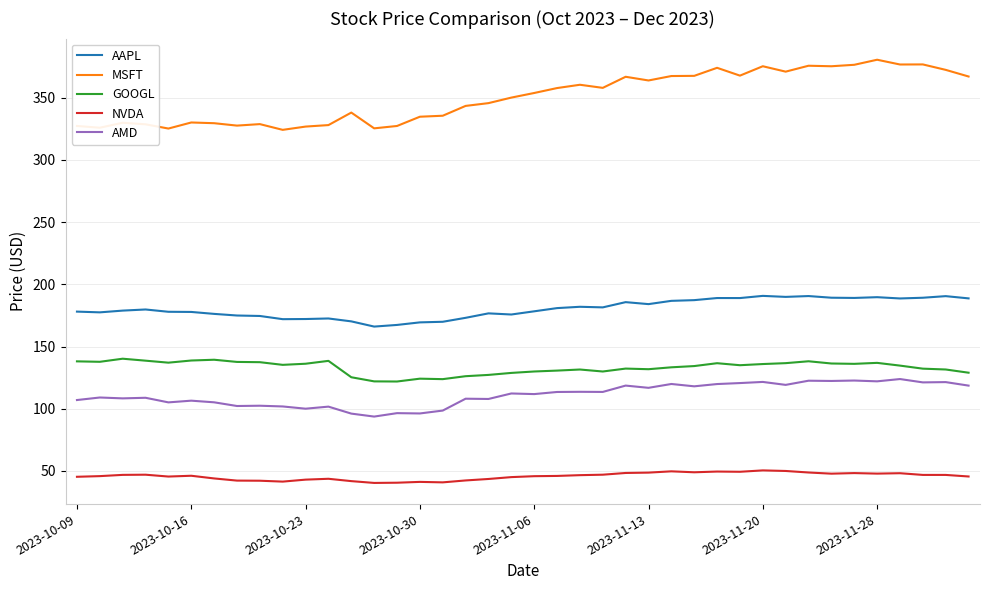

List the series in order of their peak value, lowest first.

NVDA, AMD, GOOGL, AAPL, MSFT